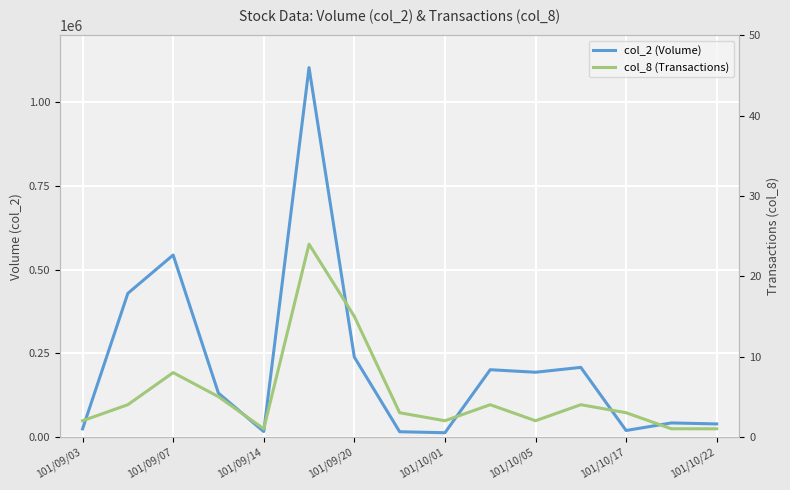

List the series in order of their overall mean, lowest first.

col_8 (Transactions), col_2 (Volume)